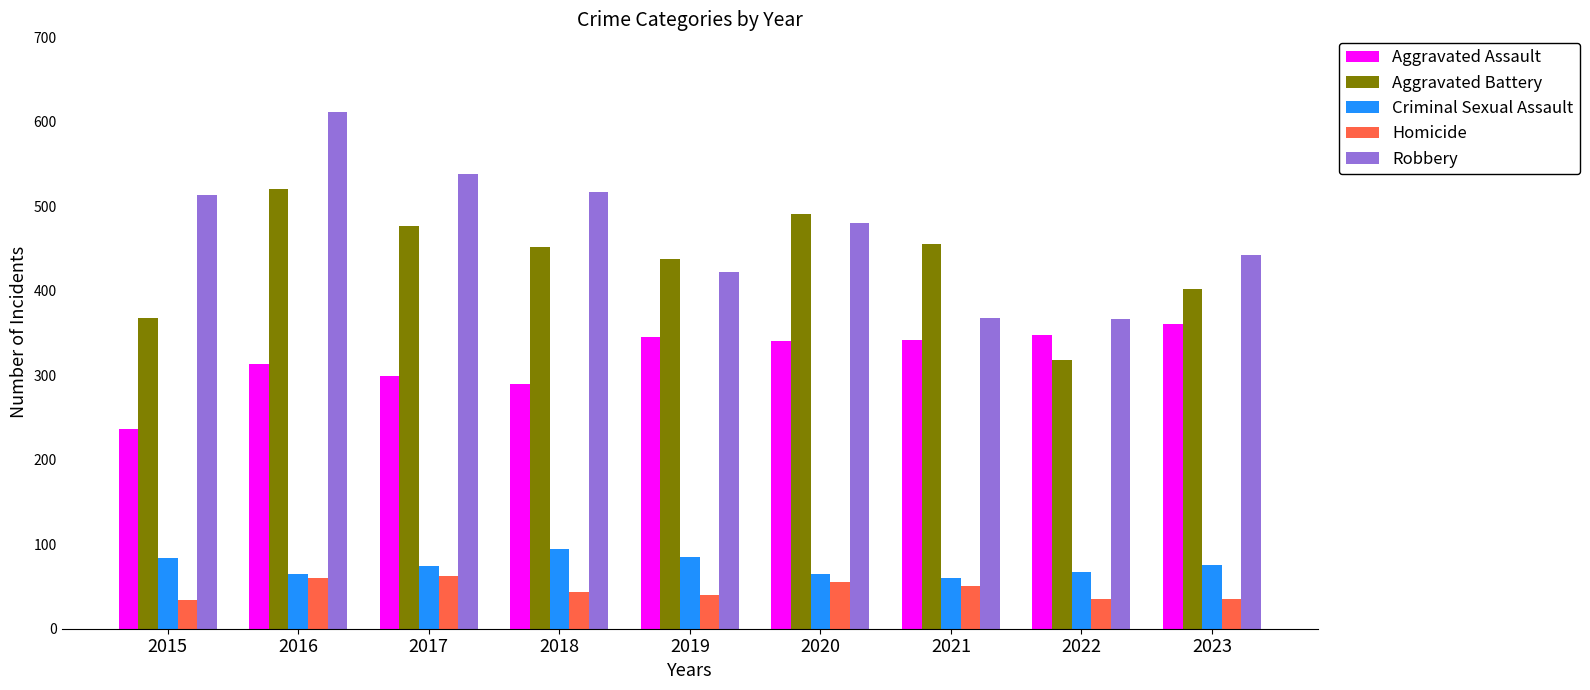

What is the value of the Criminal Sexual Assault bar at the 2nd from the left?

65